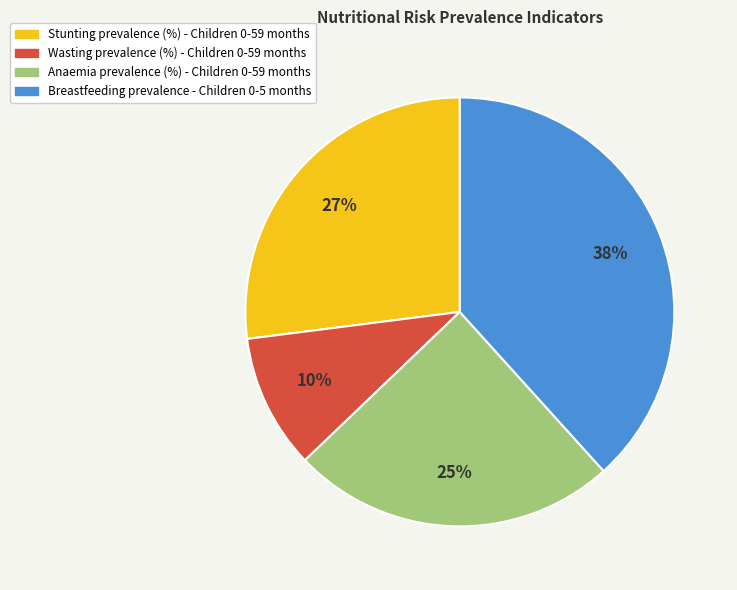

To the nearest percent, what is the difference between the largest and smallest slice percentages?

28%